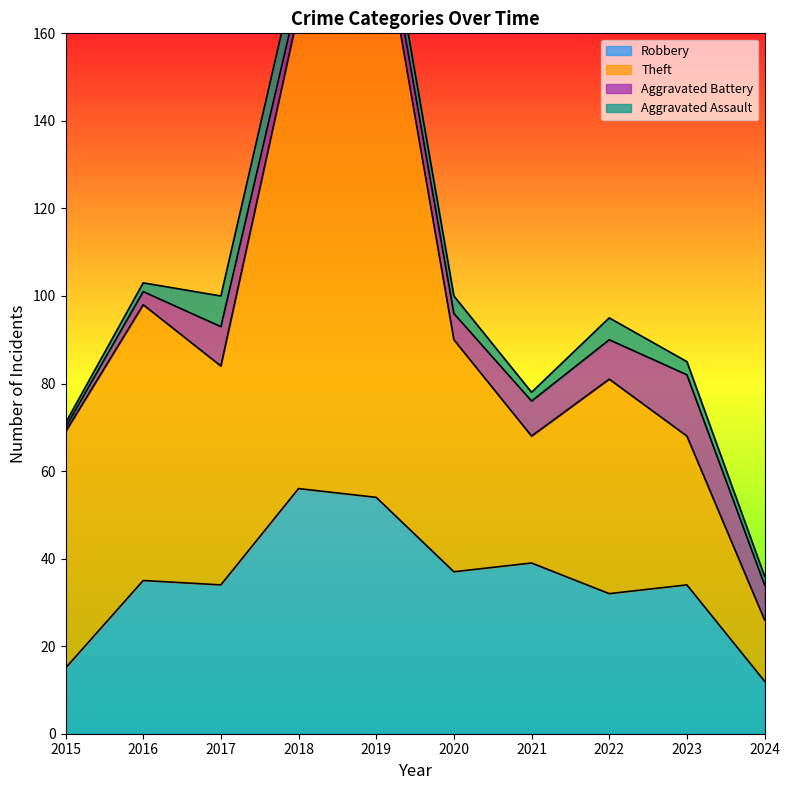

Where does the Theft series first go above 84?

2016